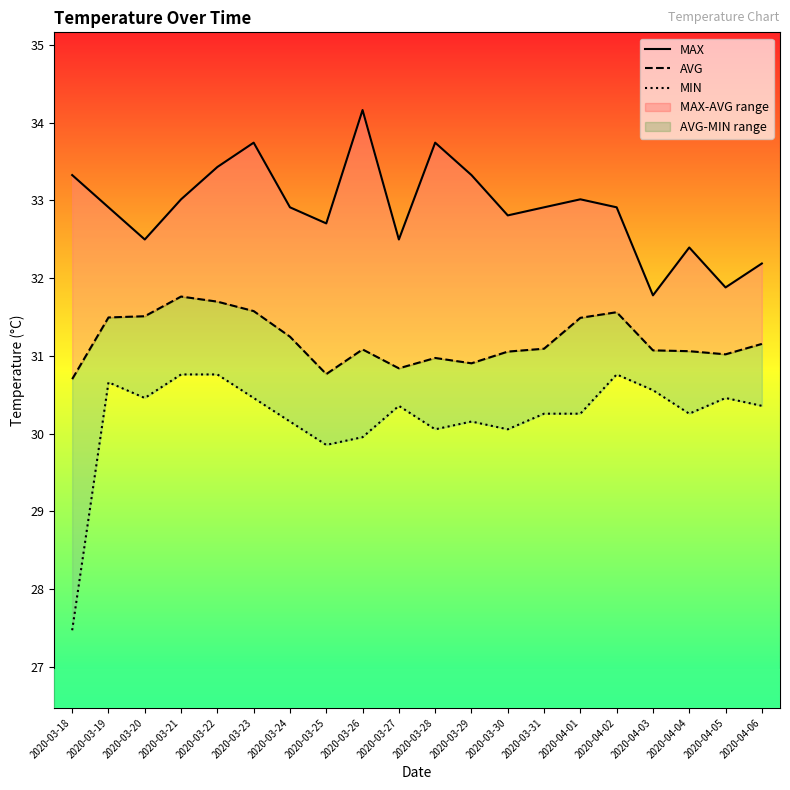

What is the sum of all AVG values?

624.0